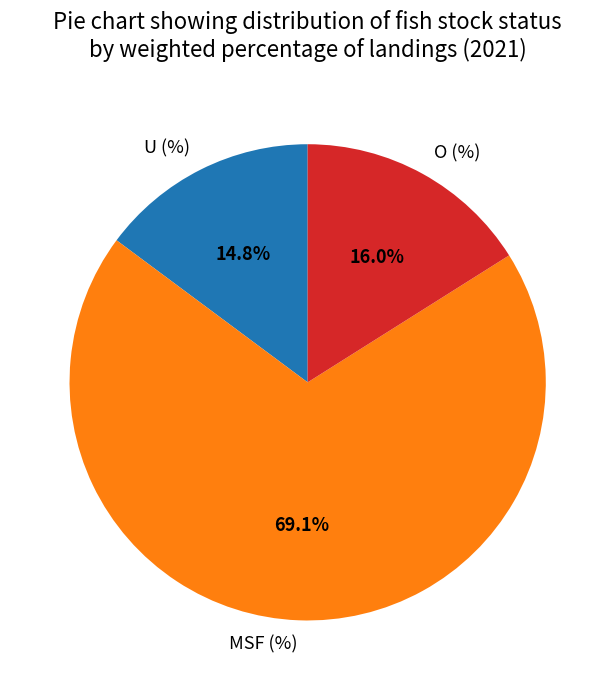

To the nearest percent, what portion does O (%) represent?

16%